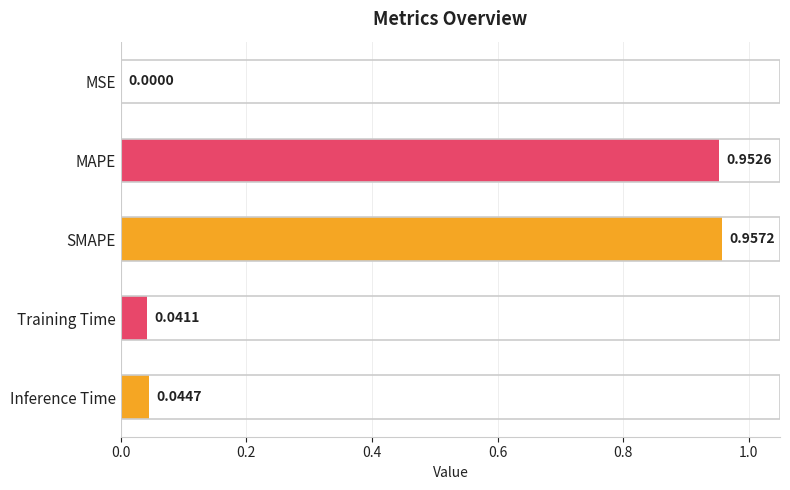

Which has a higher value, MAPE or Inference Time?

MAPE